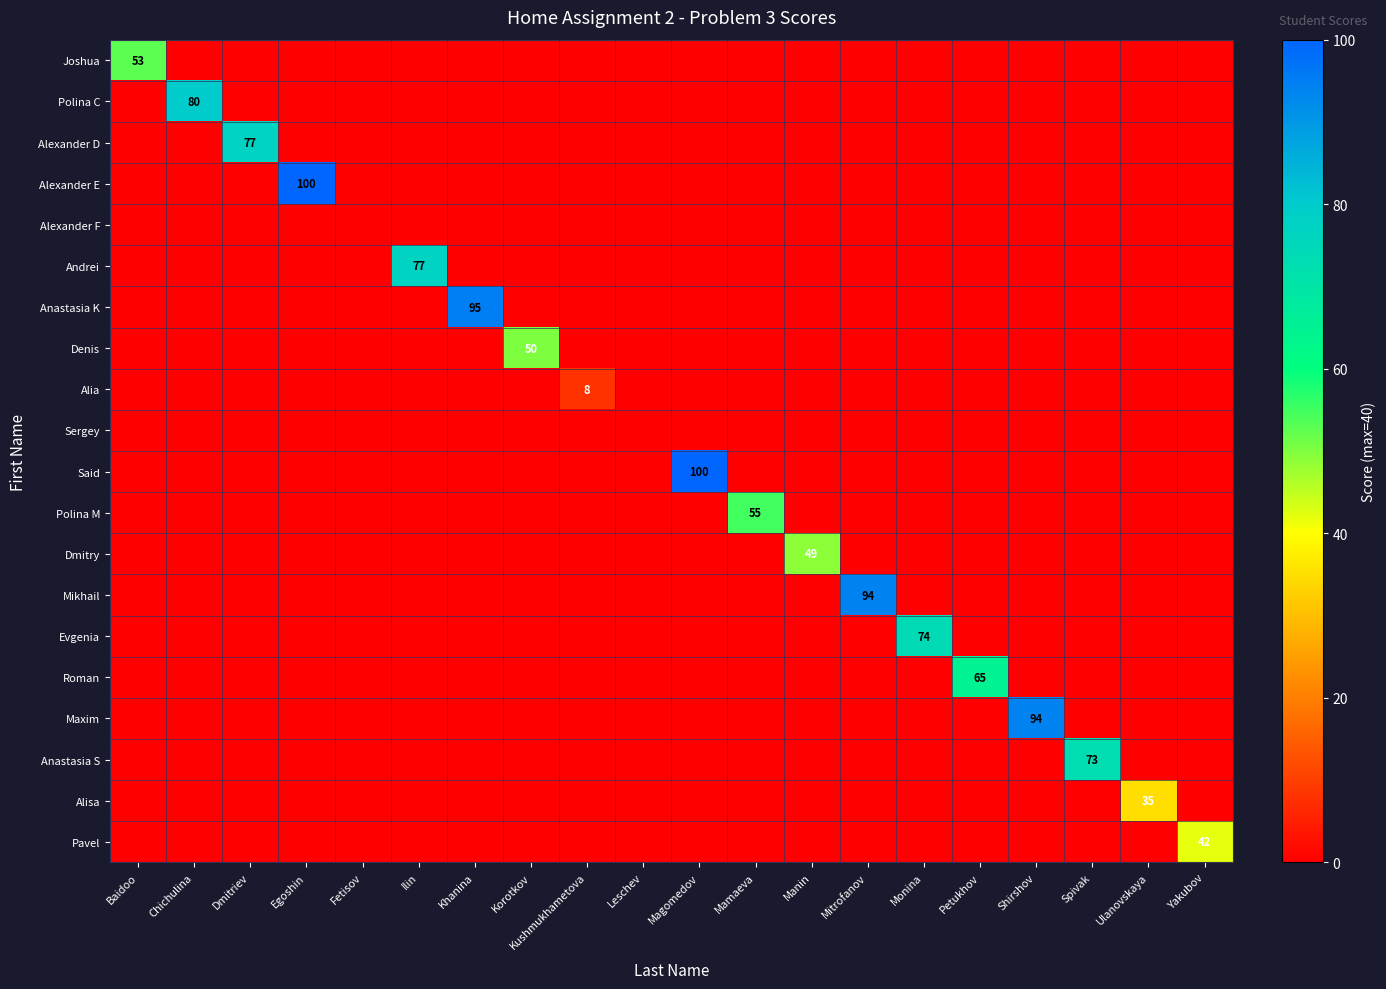

Is it true that Alexander D equals 77 at Dmitriev?

True